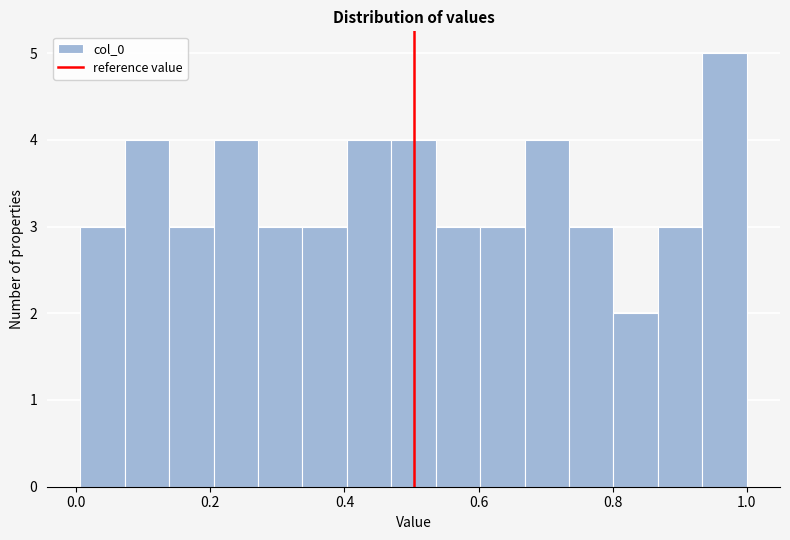

Read against the x-axis, roughly where is the centre of the tallest bar?

0.96